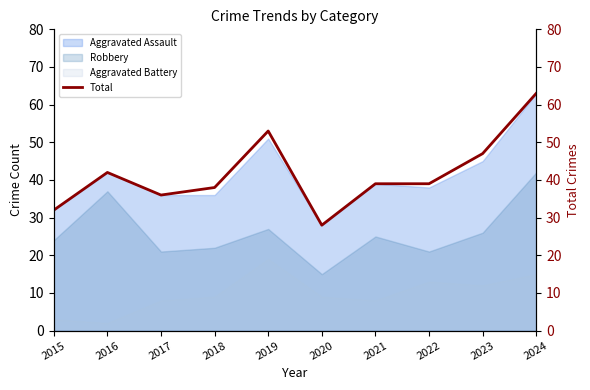

What value does the data have at 2022, to the nearest 10?

40